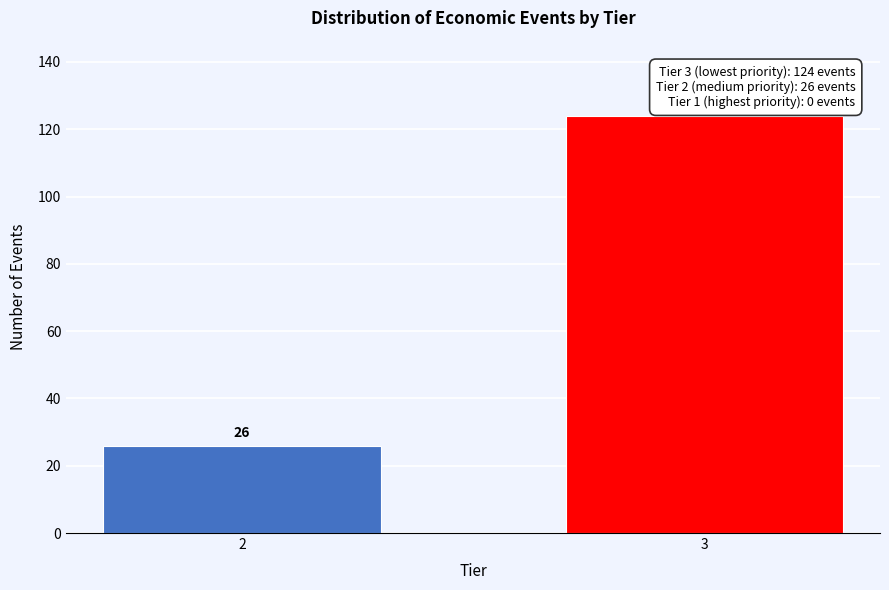

Reading left to right, what are all the values shown in this chart?

26	124